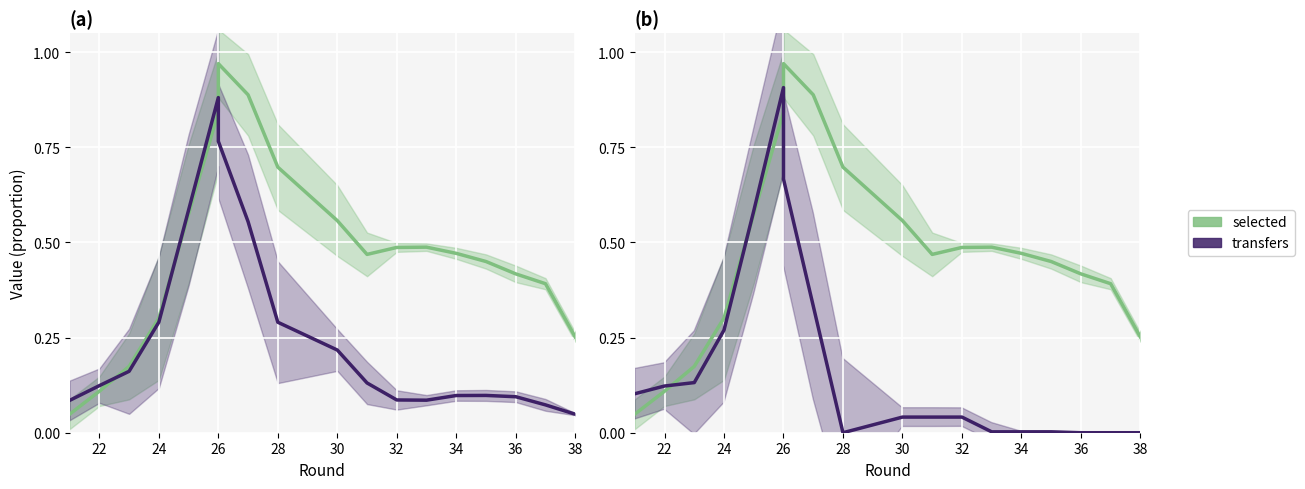

What is the highest value of the selected series?

1.0